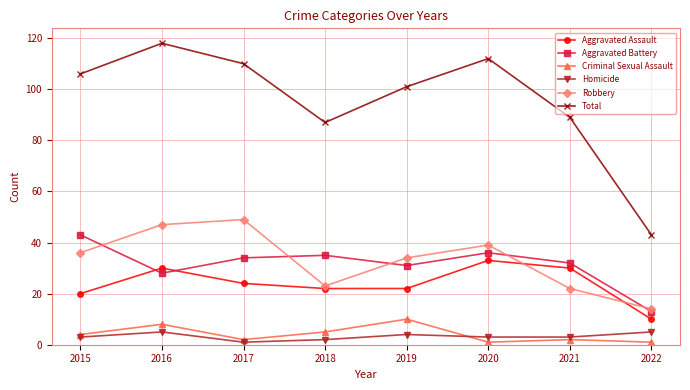

What is the difference between the Homicide values at 2016 and 2020?

2